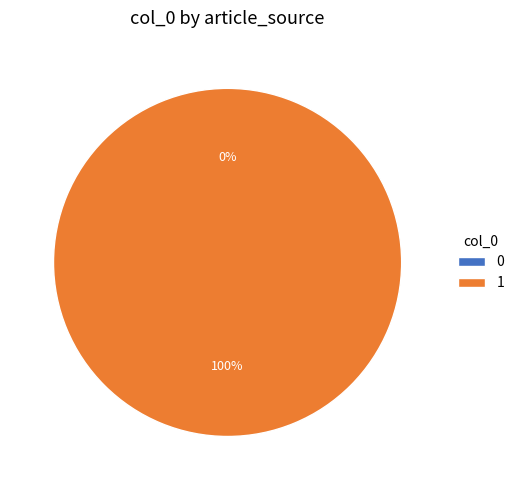

Which category accounts for the majority?

Bythaelurus alcockii Garman, 1913